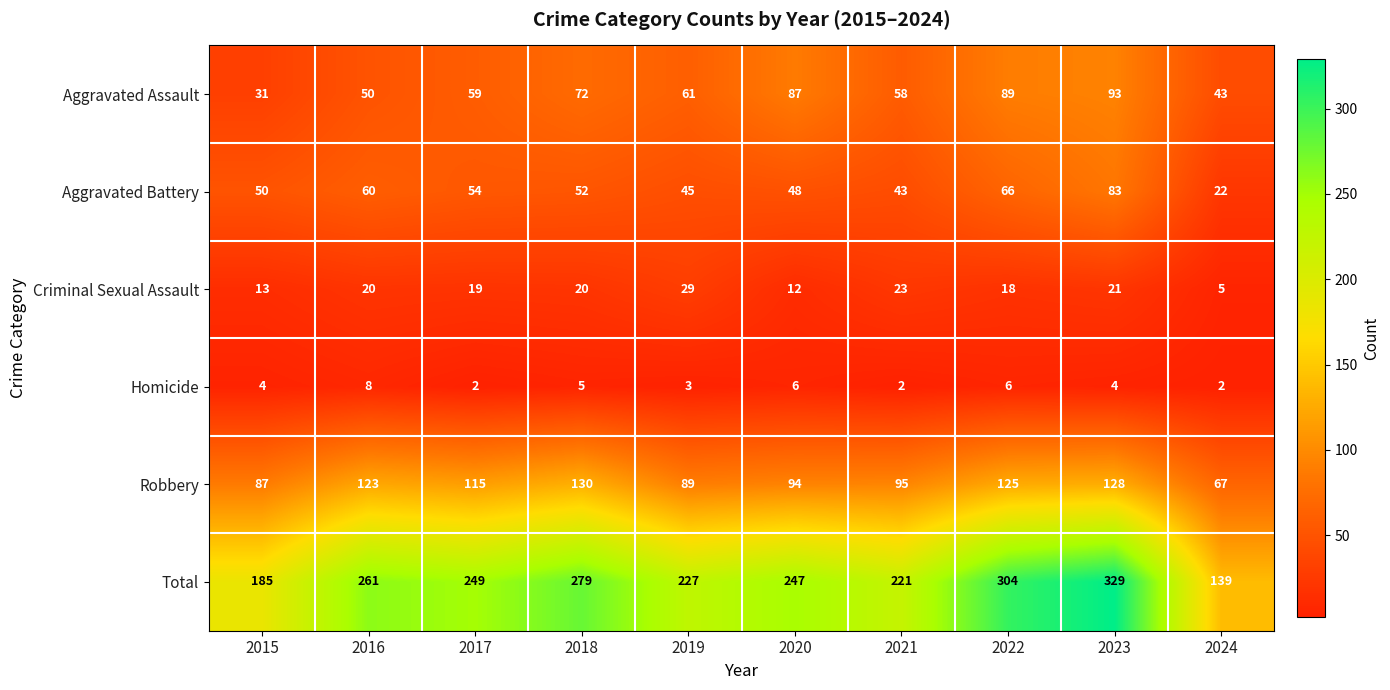

Is it true that Aggravated Assault equals 31 at 2015?

True